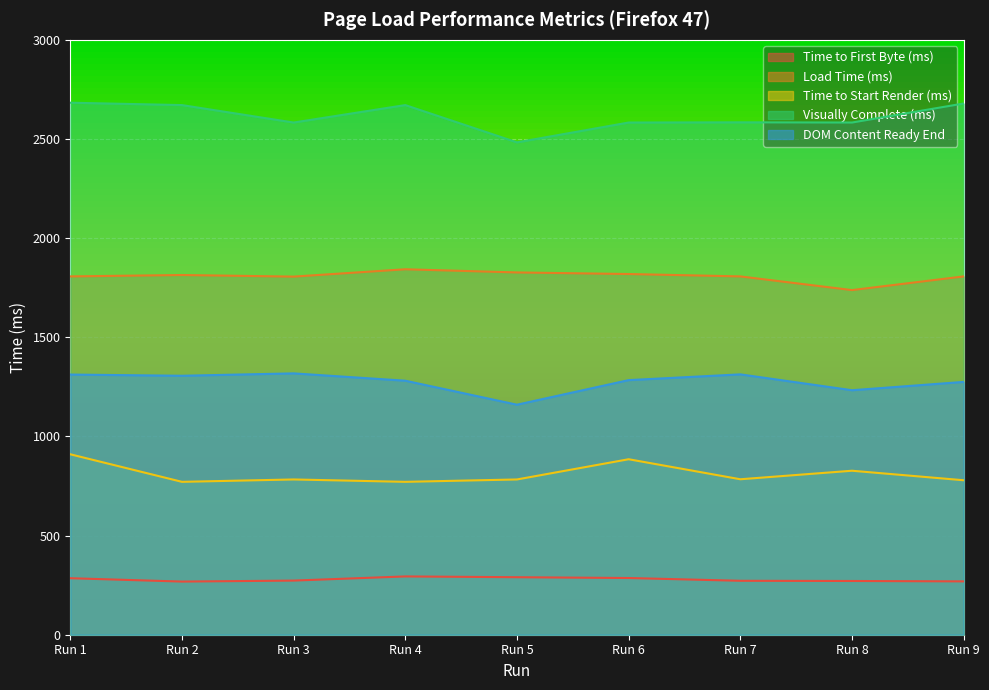

At how many categories does at least one series exceed 807?

9